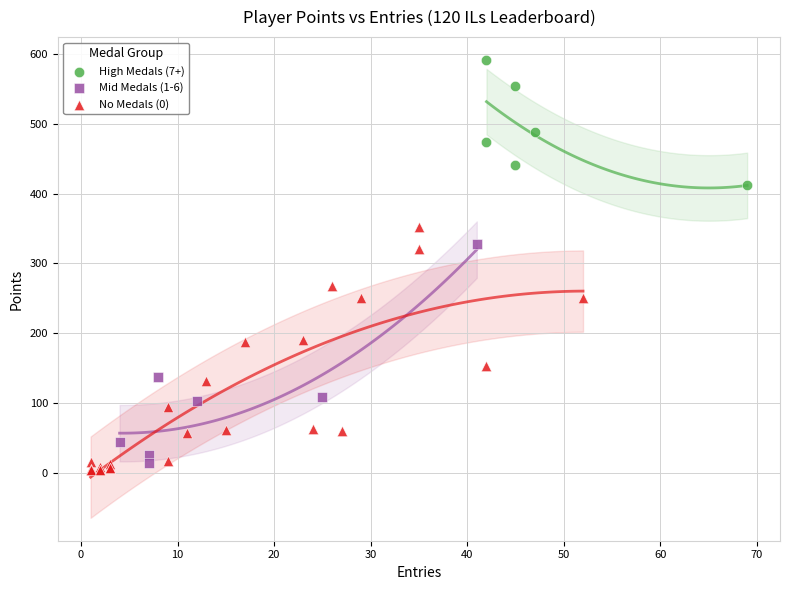

Which series reaches the minimum Y coordinate?

No Medals (0)